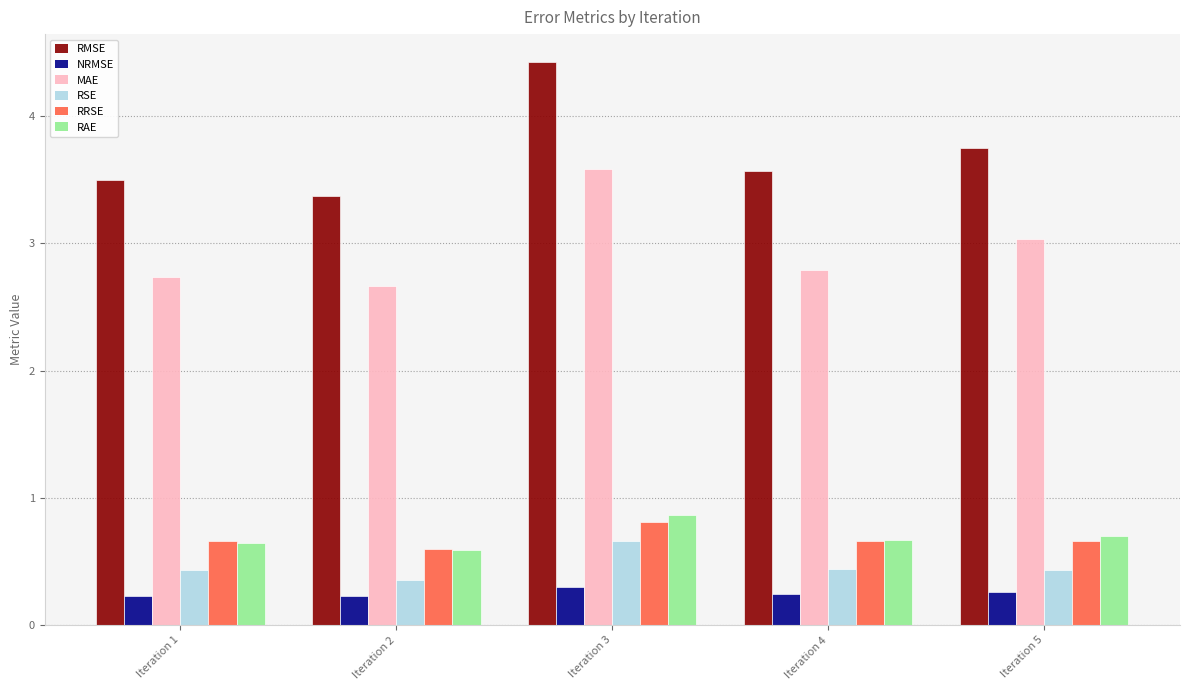

True or false: RMSE has a value of 6.7 at Iteration 5.

False